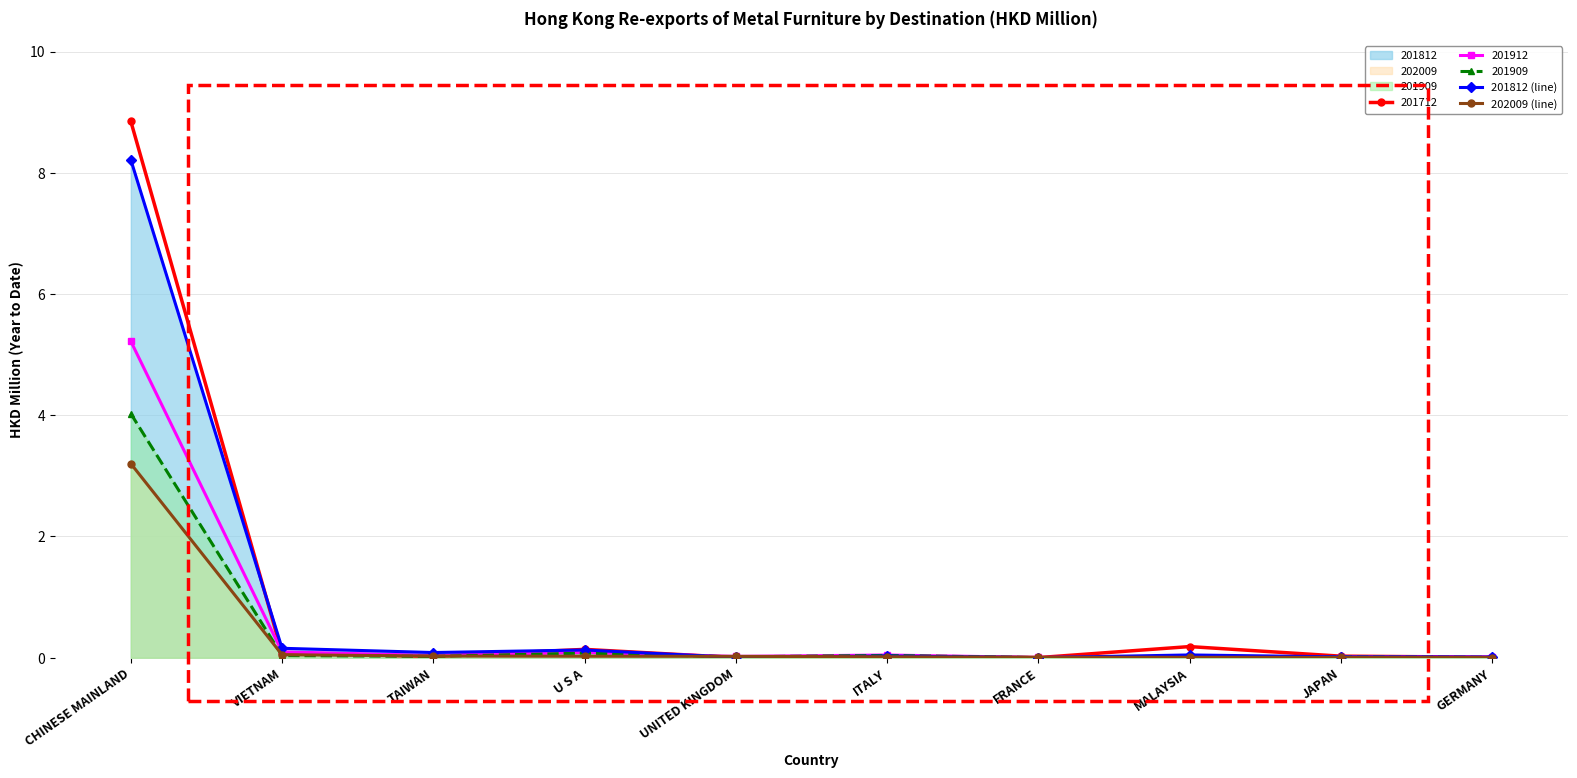

What position from the right is FRANCE?

4